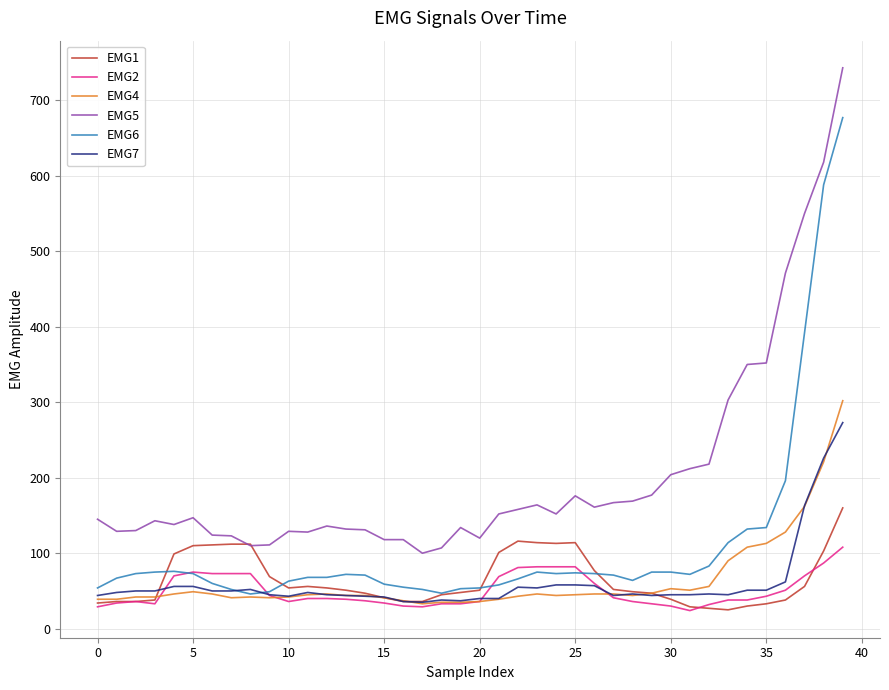

What is the maximum value shown in the chart?

743